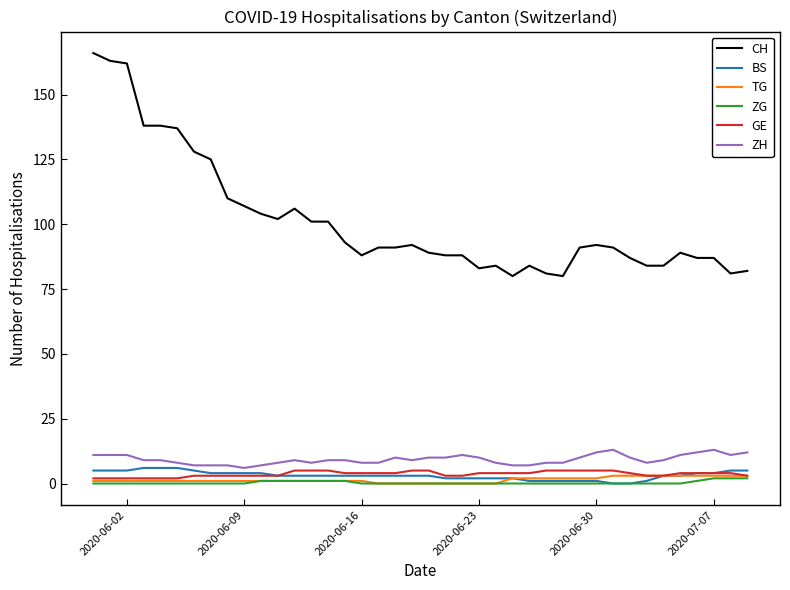

How many lines are shown in the chart?

6